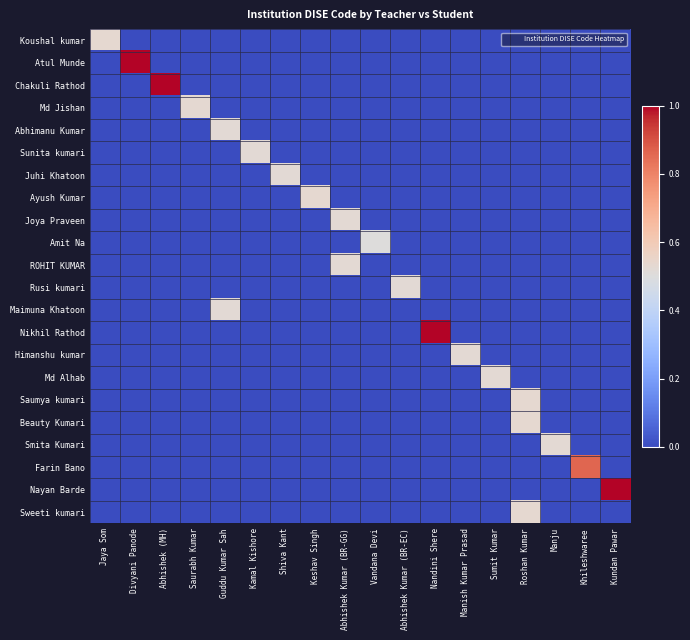

What is the difference between the highest and lowest values at Nandini Shere?

1.0